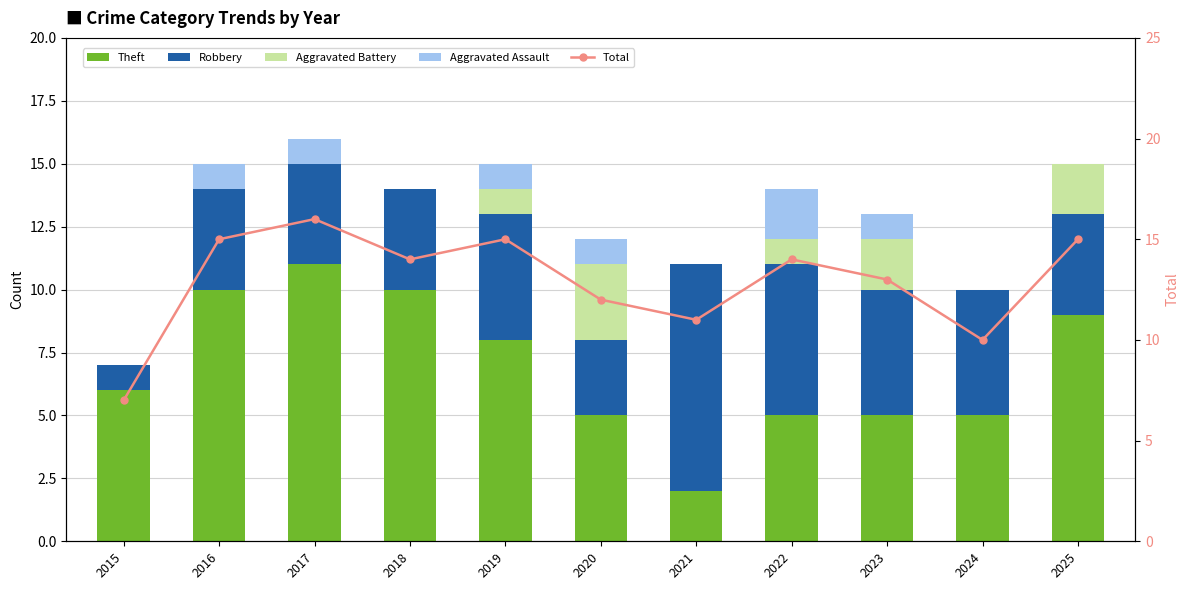

How many values in the Robbery series exceed 4?

5